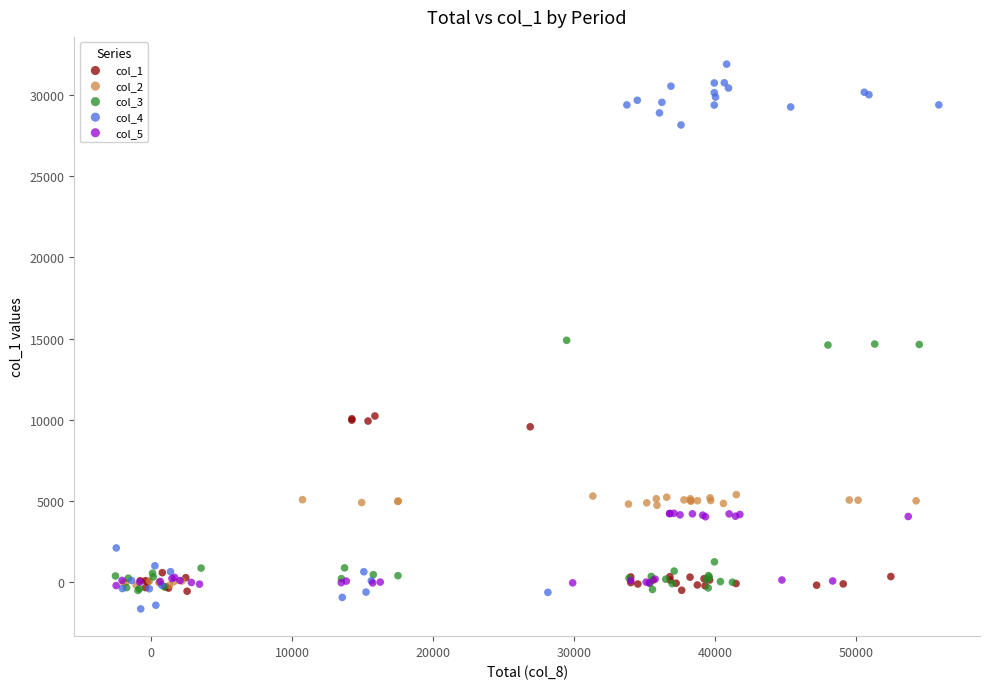

Which series reaches the maximum Y coordinate?

col_4